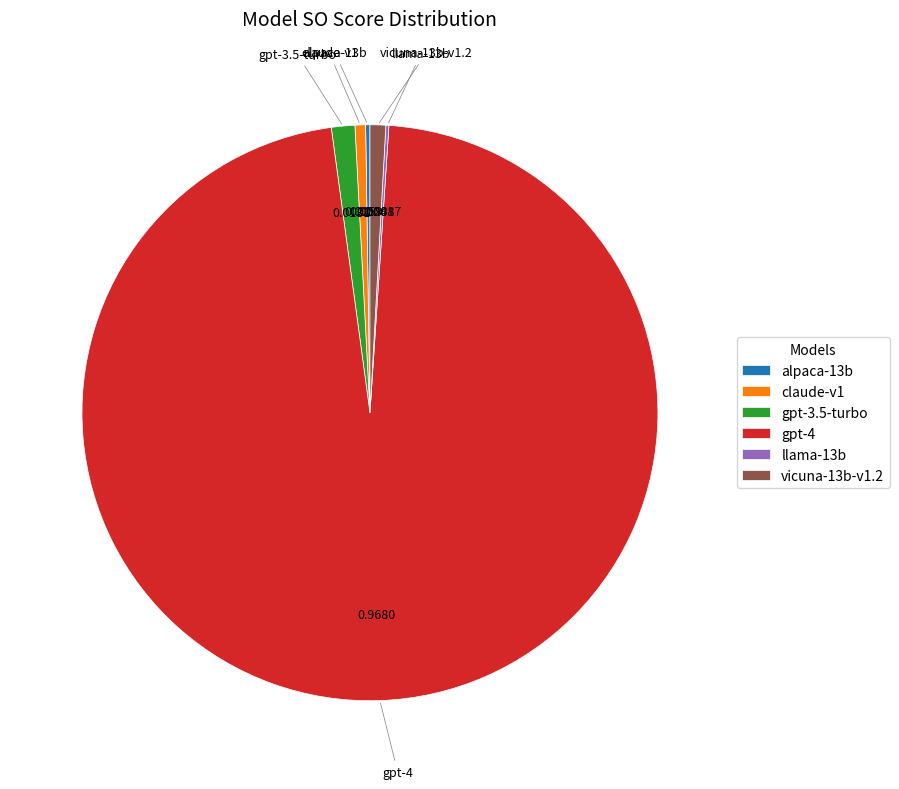

Between gpt-3.5-turbo and claude-v1, which is larger?

gpt-3.5-turbo